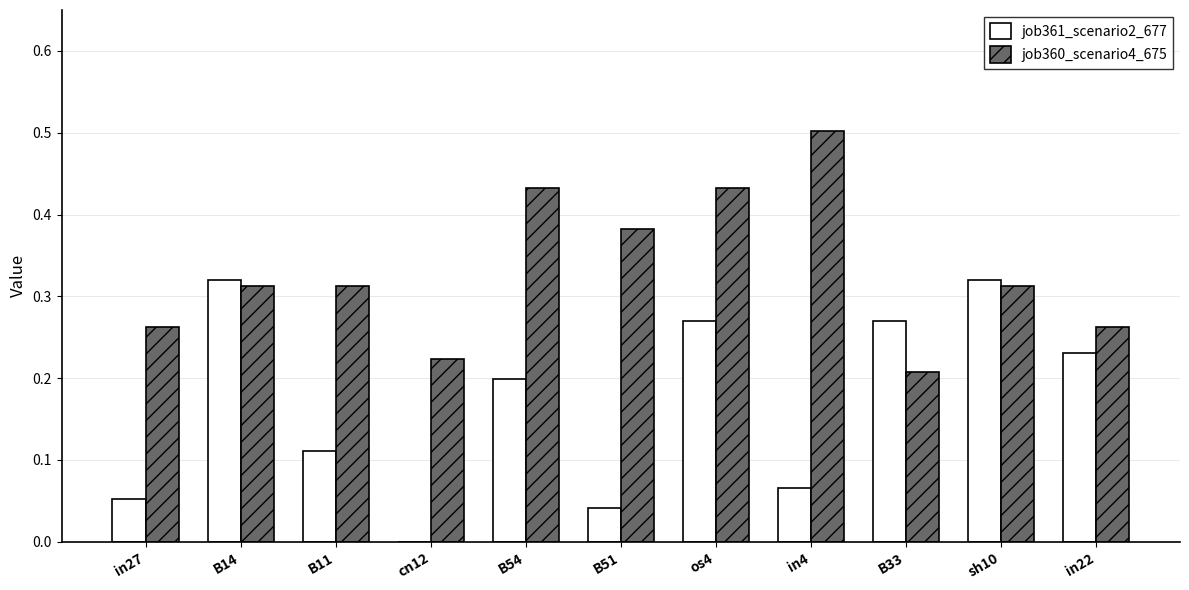

Which series changed the most between in27 and B54?

job360_scenario4_675